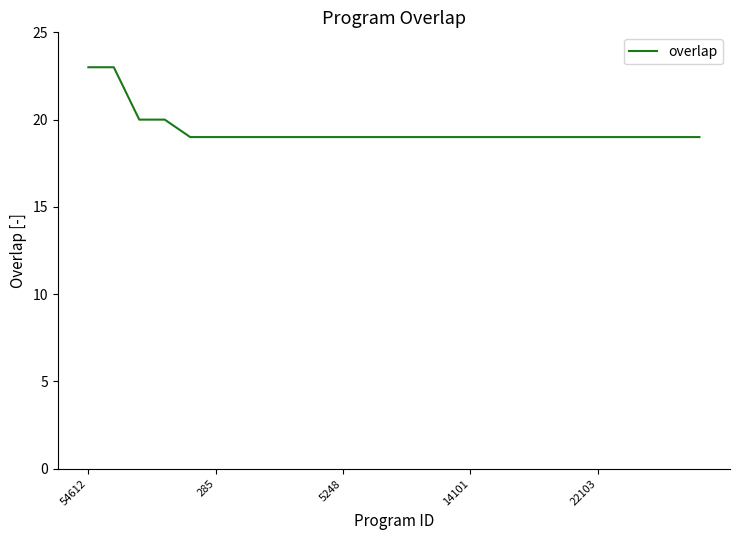

What is the sum of all values?

485